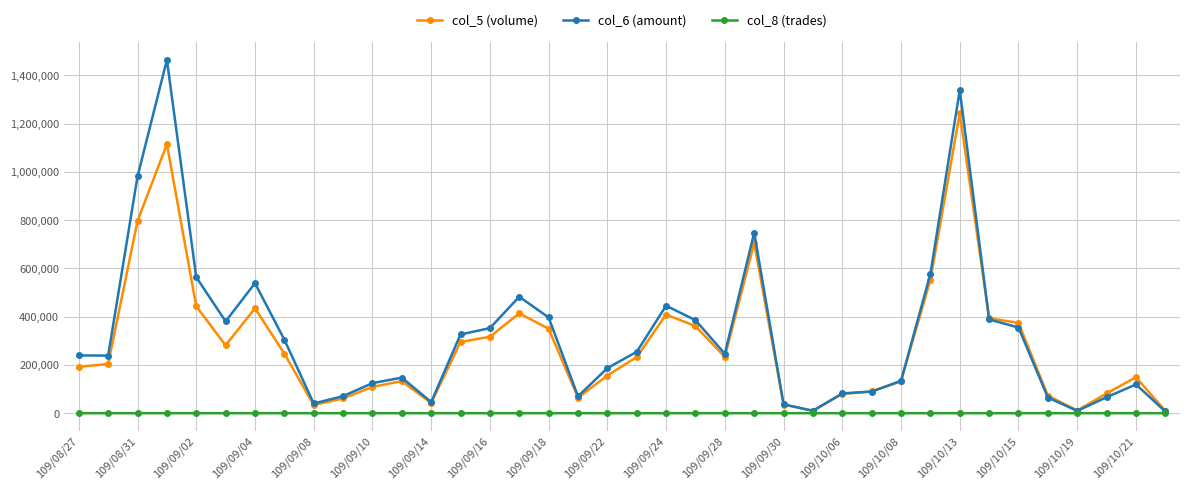

At how many categories does at least one series exceed 621759?

4